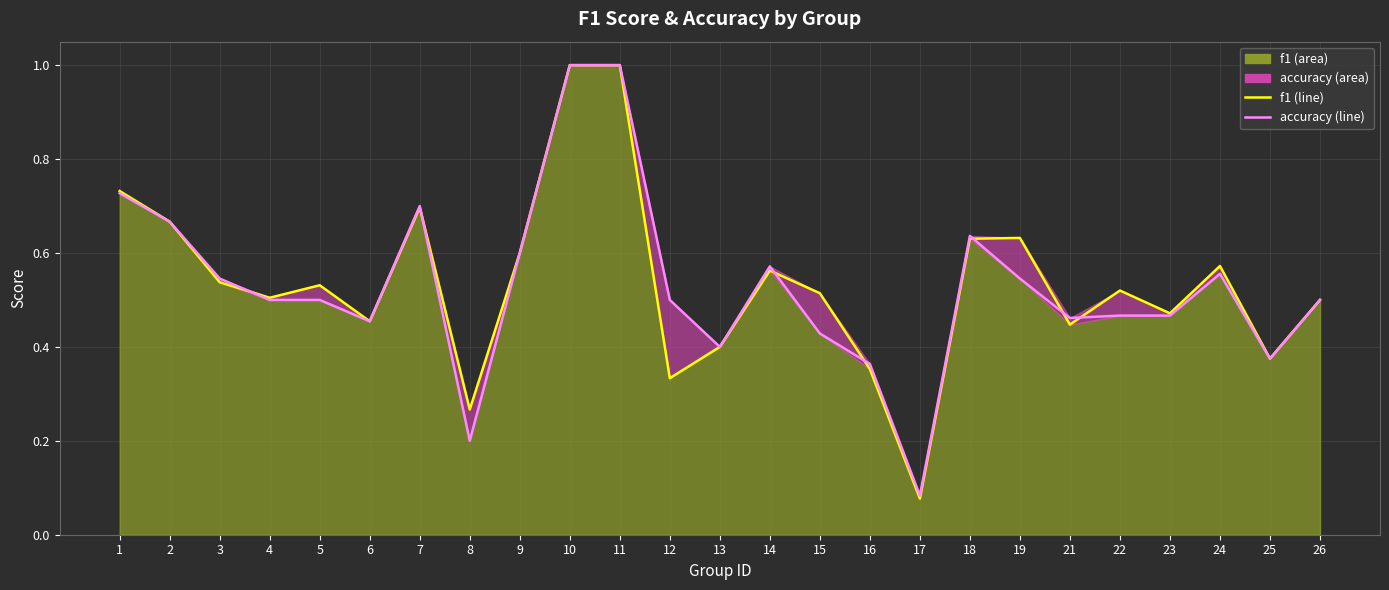

What value does the f1 series have at 19?

0.6